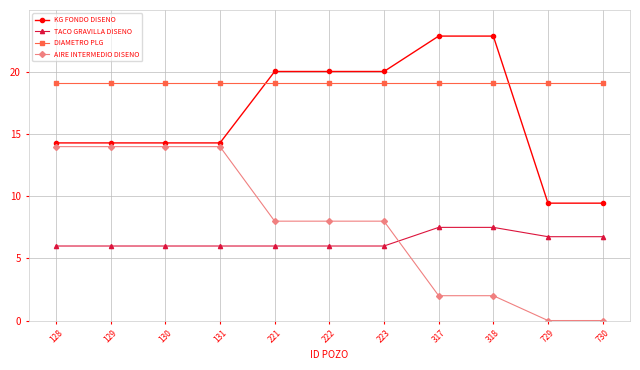

How many lines are shown in the chart?

4